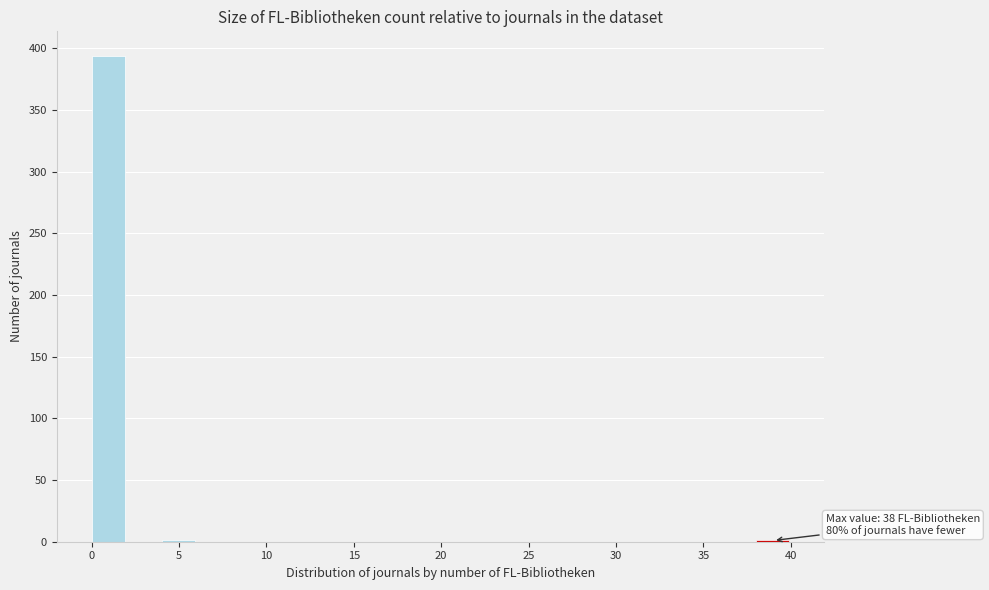

Over which range of the x-axis is the bar tallest?

0 to 2